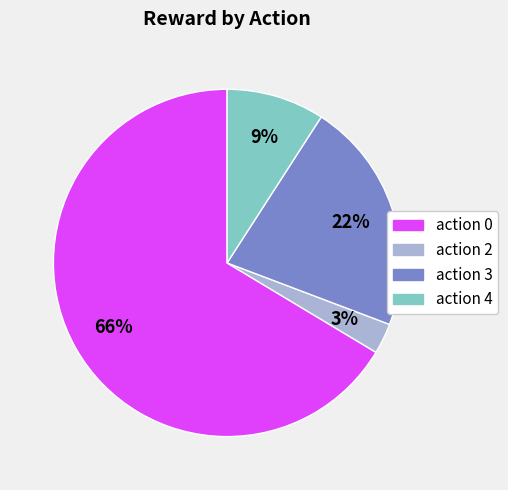

What percentage is the action 0 slice, to the nearest percent?

66%